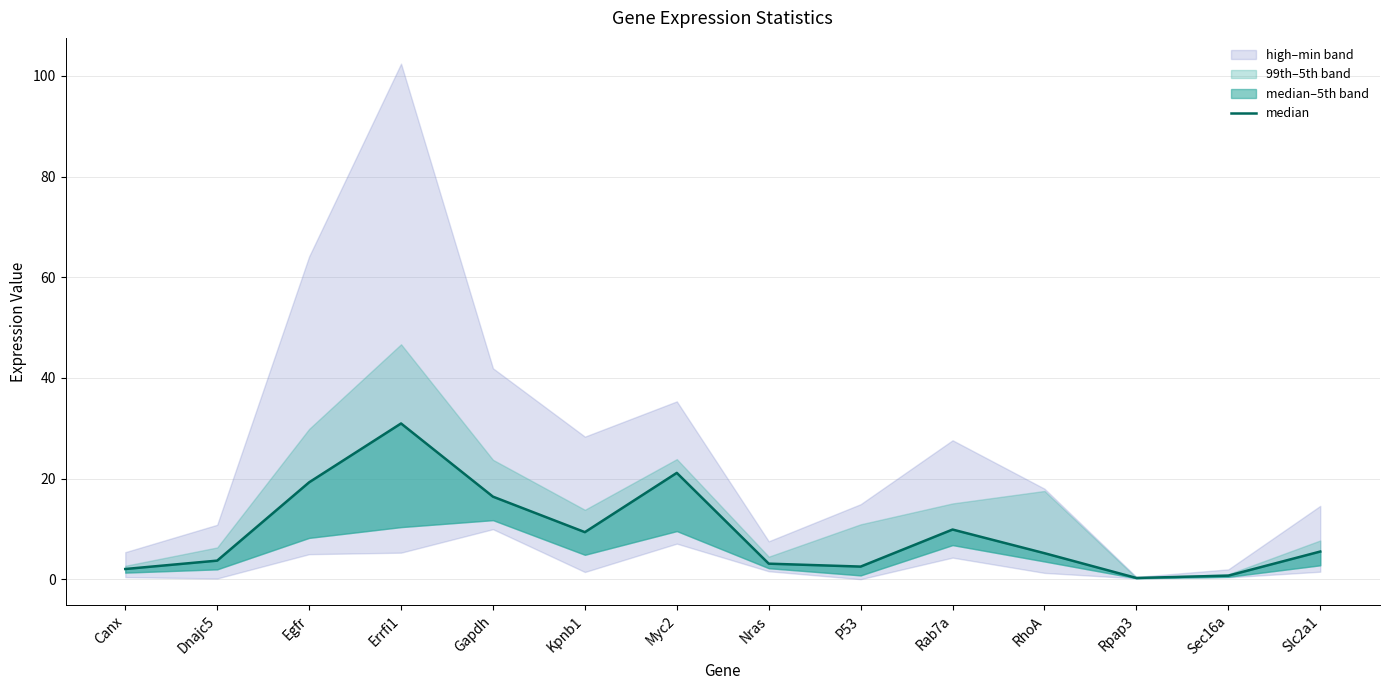

At which label does the data first exceed 5?

Egfr